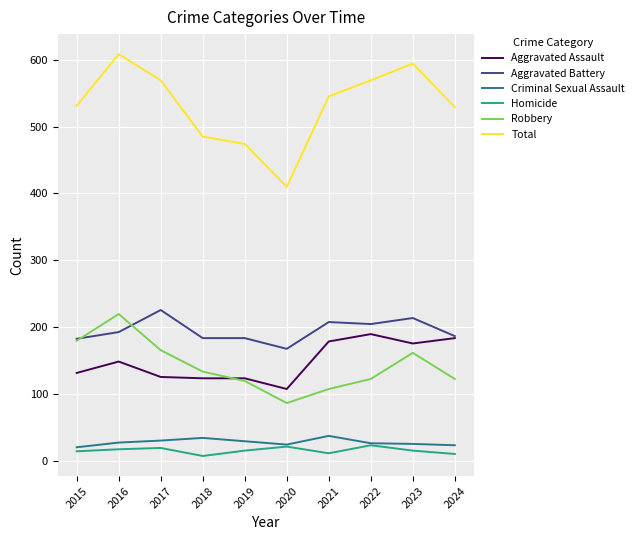

True or false: Aggravated Battery and Total intersect in this chart.

False